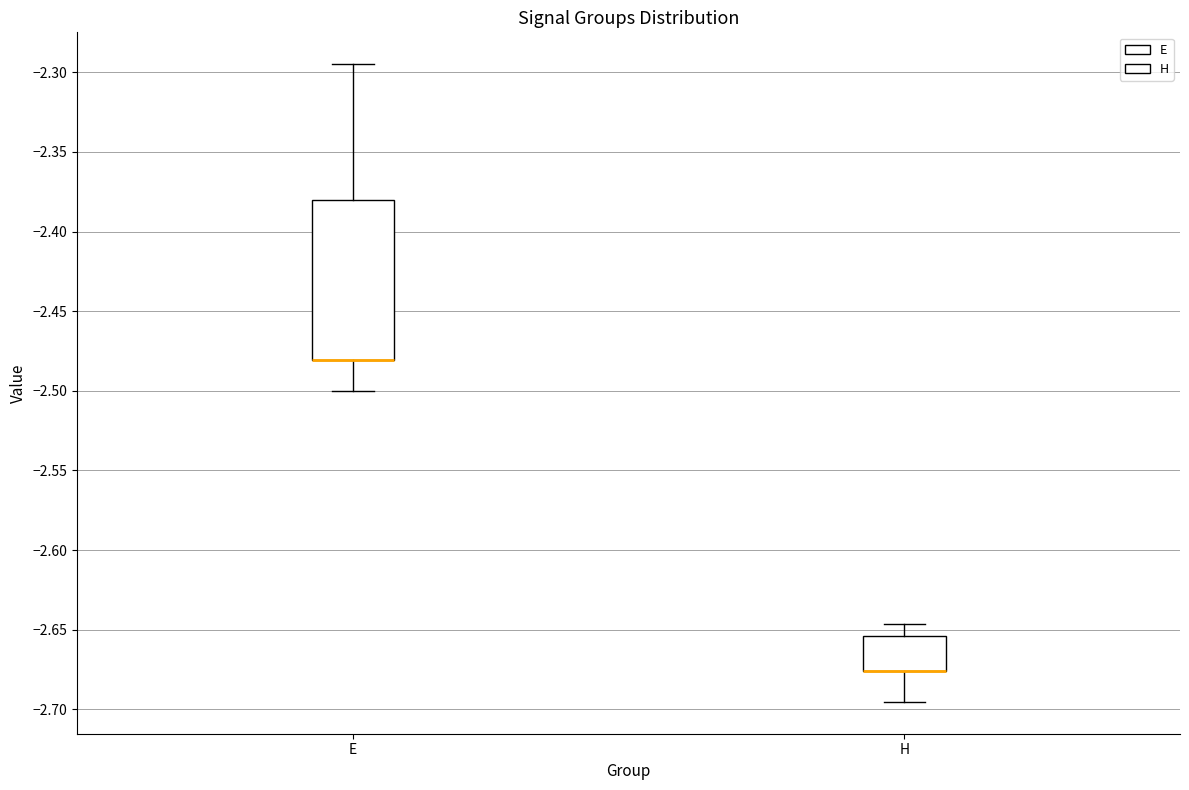

Where does the lower whisker of the box for H end on the y-axis? The values are not printed on the chart, so give them approximately, as read against the axis.

-2.695